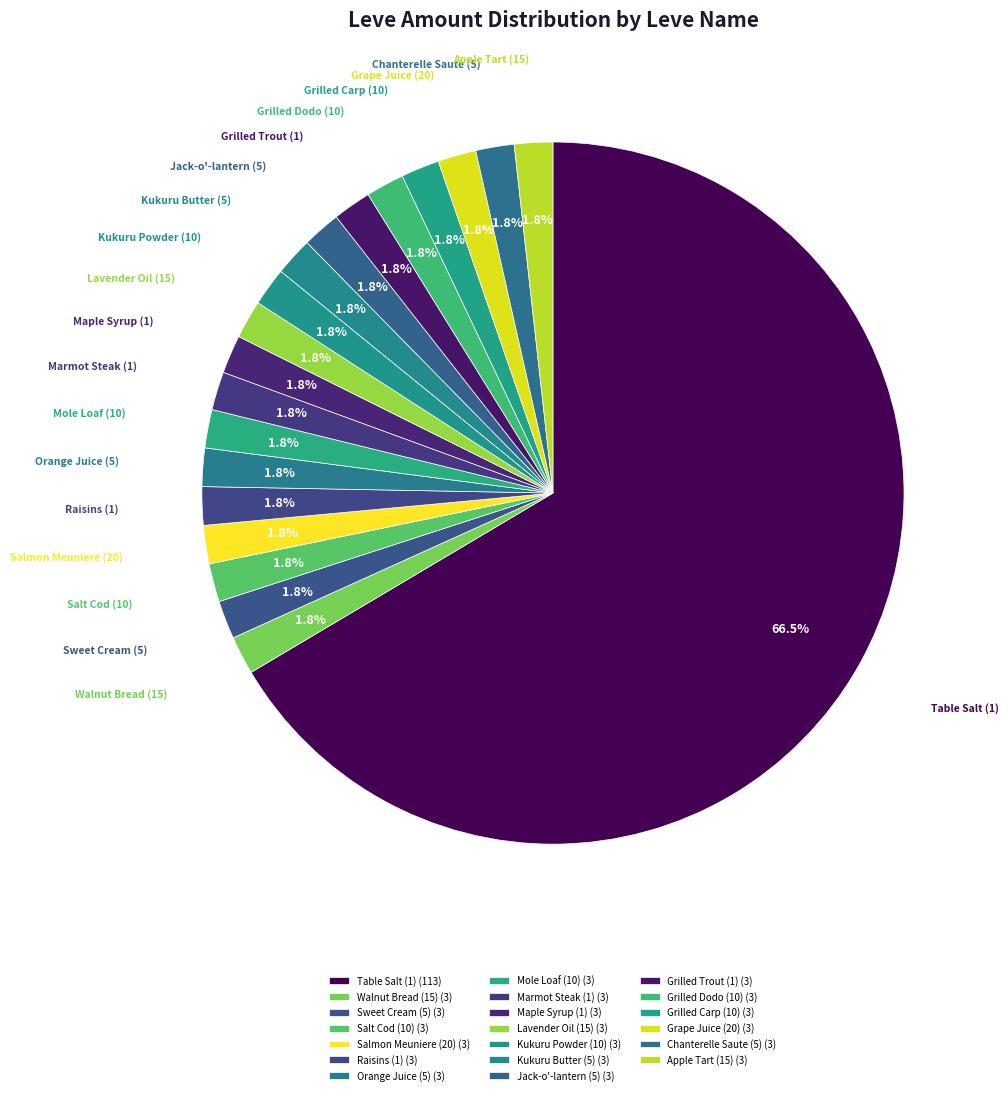

Is the sum of Grilled Trout (1) and Sweet Cream (5) greater than half?

No